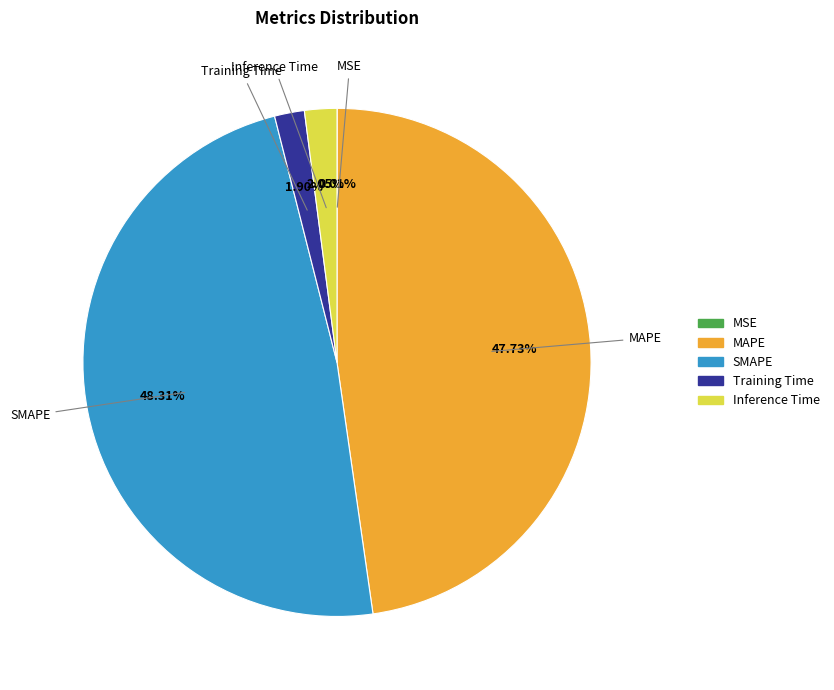

What is the largest slice in the pie chart?

SMAPE